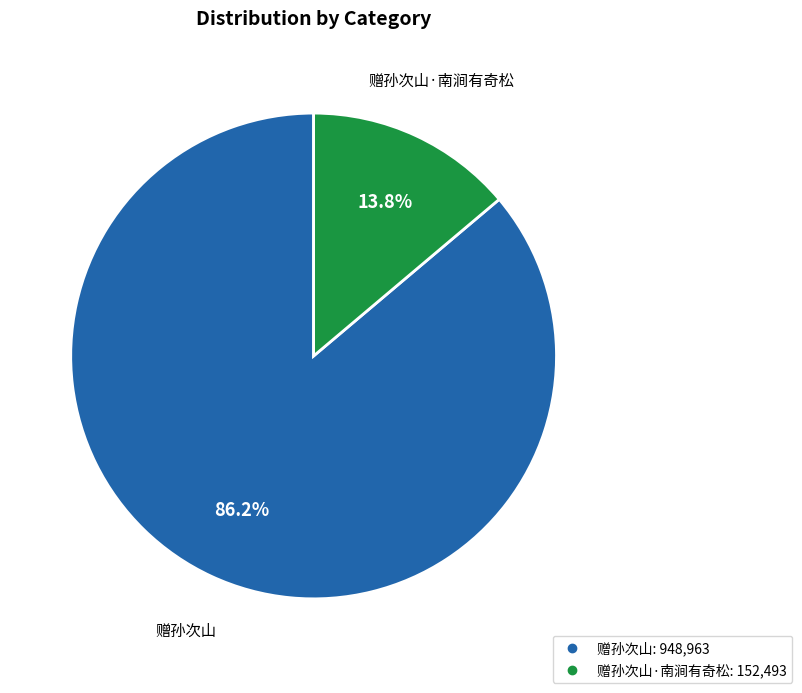

Is there any slice that represents more than half of the pie?

Yes